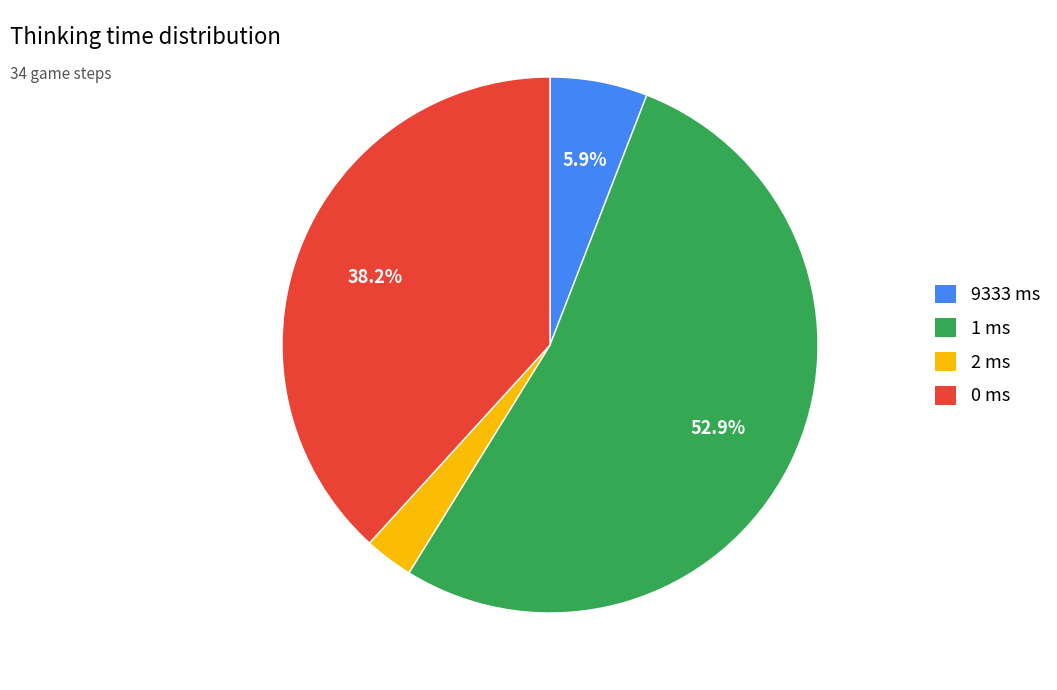

Does 1 ms account for over 50% of the chart?

Yes